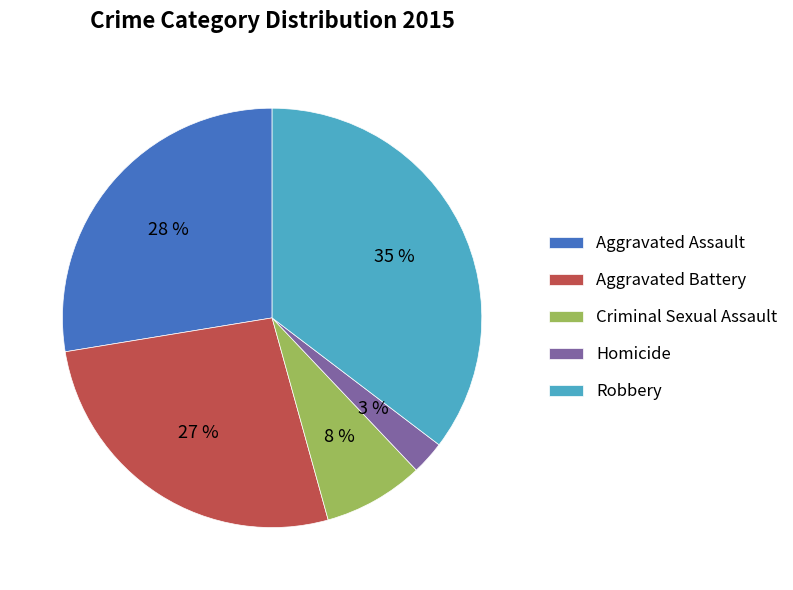

Count the number of slices in the pie.

5